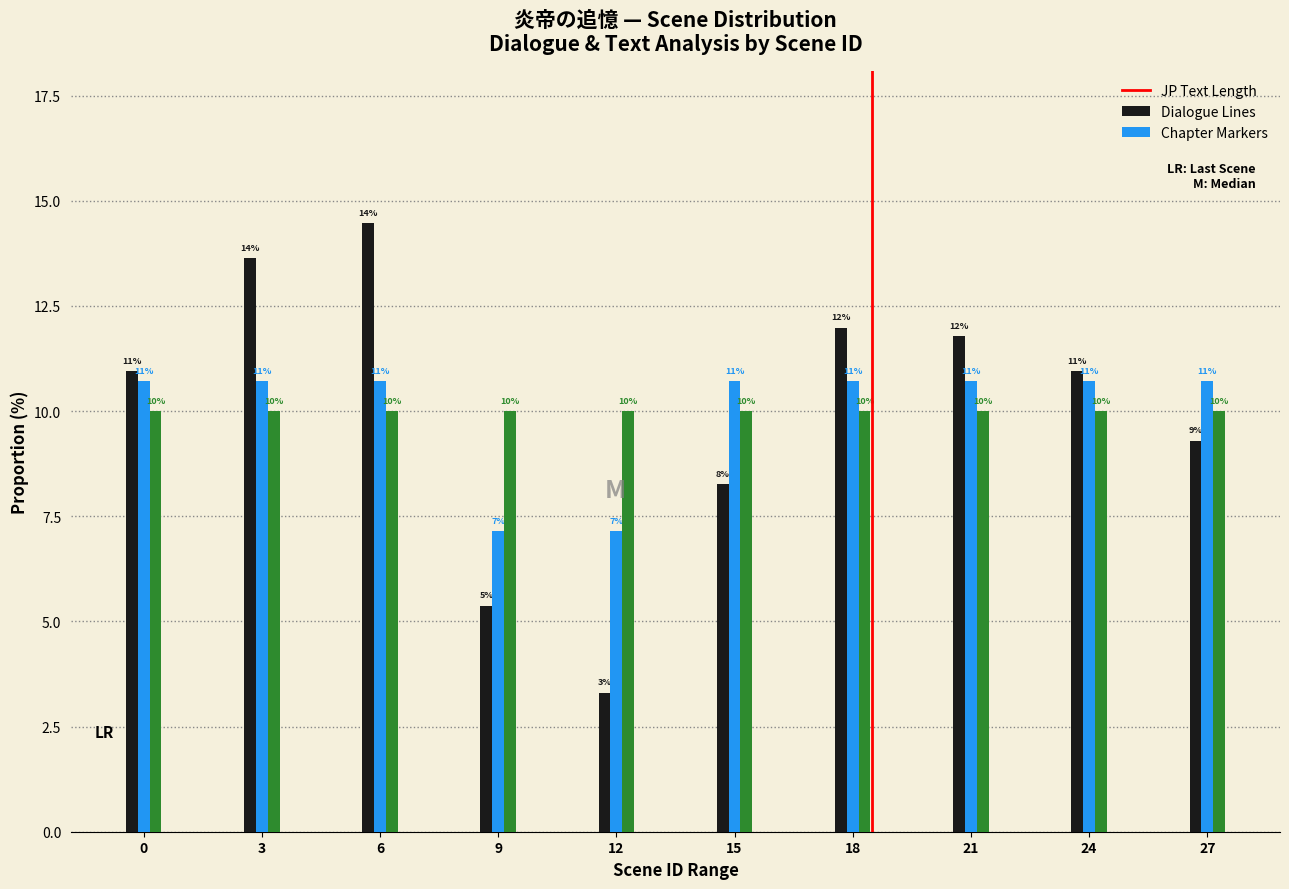

What value does the Dialogue Lines series have at 15?

10.7